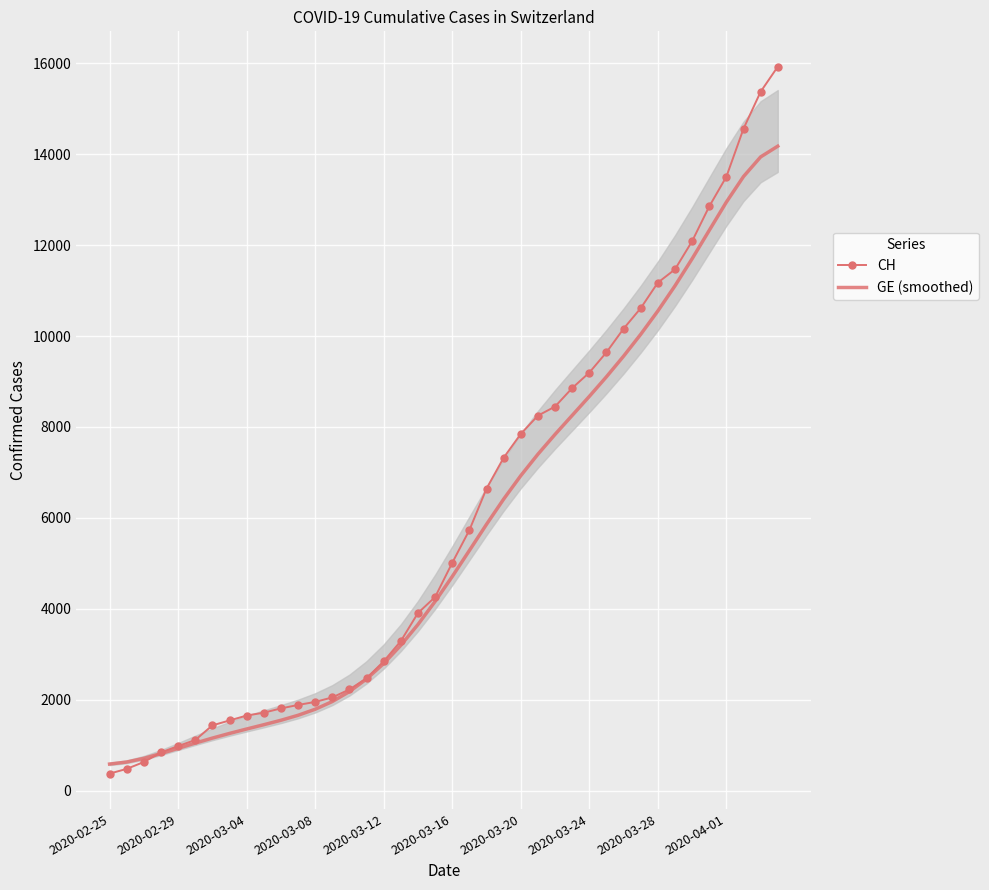

How many data points in CH are less than 5012?

20